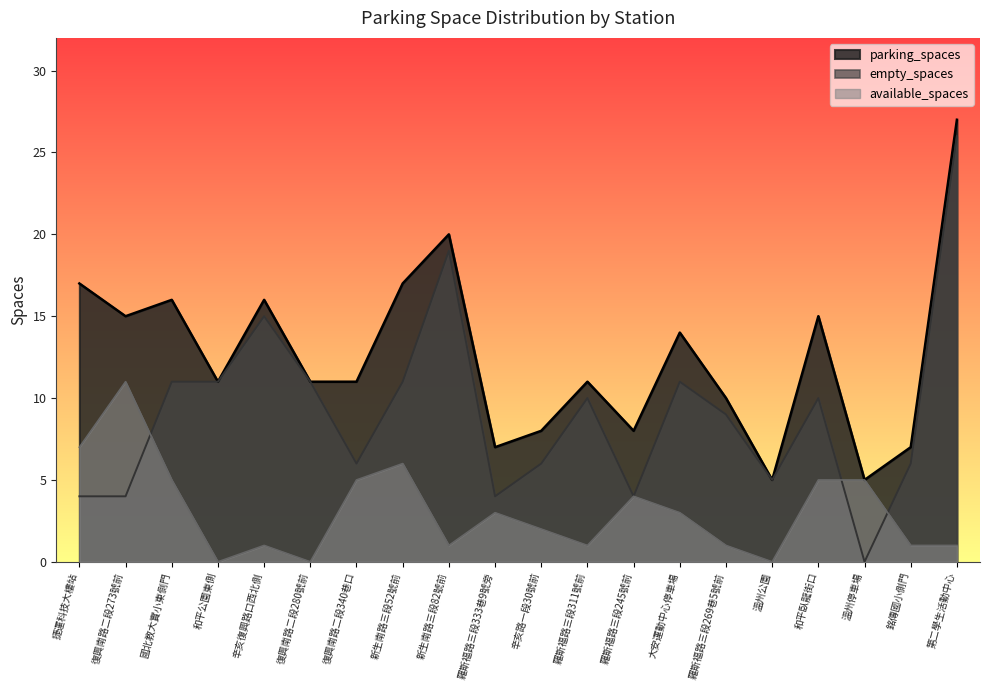

At which label is empty_spaces closest to 13?

國北教大實小東側門